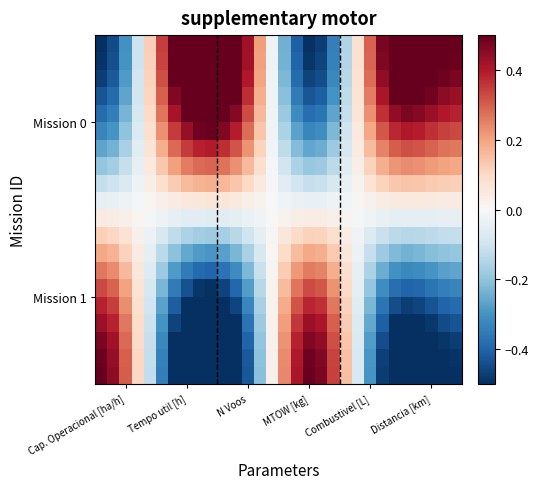

How many categories are shown in the chart?

30